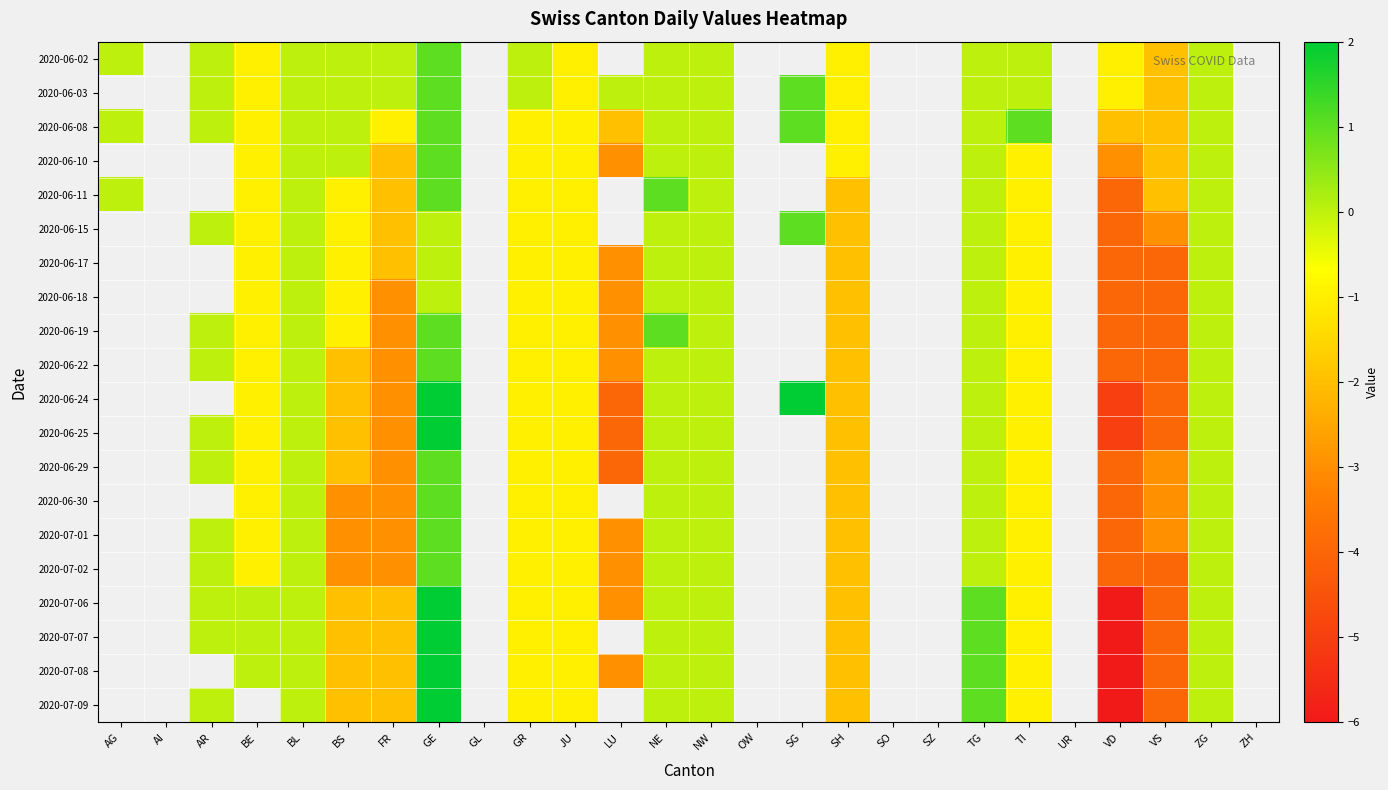

At which category does the chart reach its minimum across all series?

VD